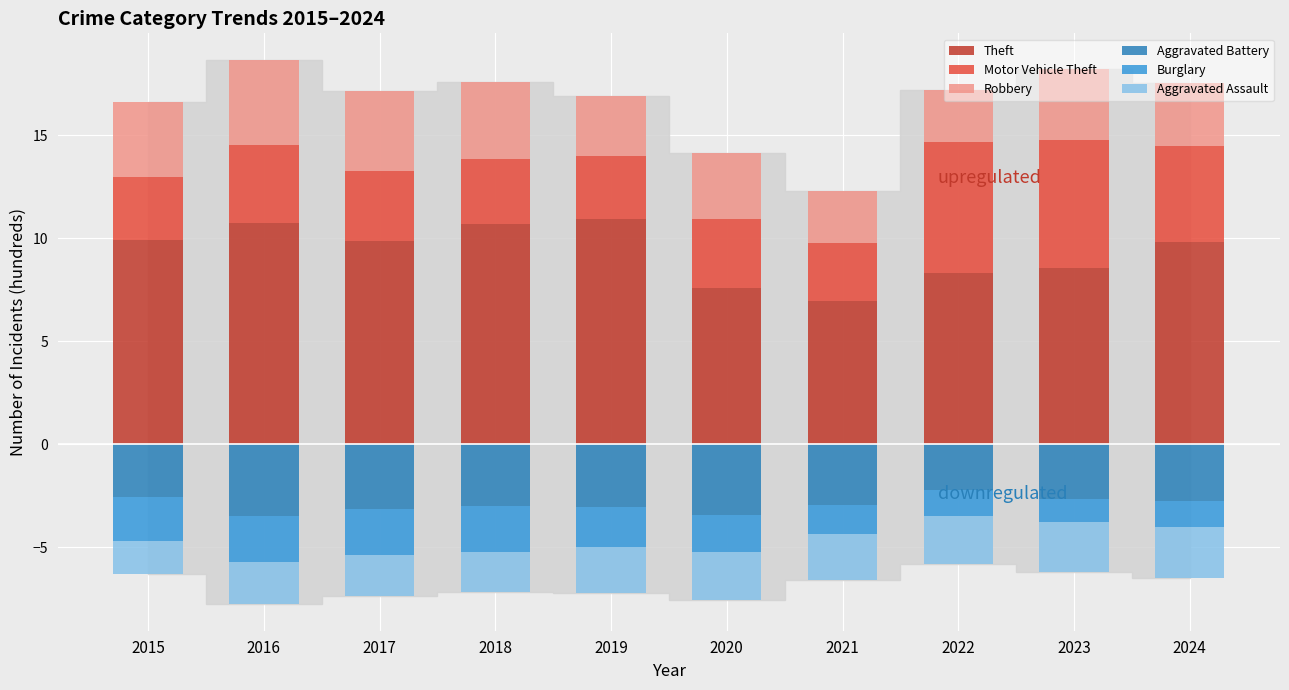

Reading left to right, what are all the values shown in this chart?

Theft: 9.9	10.7	9.8	10.7	10.9	7.6	7.0	8.3	8.6	9.8
Motor Vehicle Theft: 3.1	3.8	3.4	3.2	3.1	3.4	2.8	6.4	6.2	4.7
Robbery: 3.6	4.1	3.9	3.7	2.9	3.2	2.5	2.5	3.4	3.1
Aggravated Battery: -2.6	-3.5	-3.1	-3.0	-3.0	-3.4	-2.9	-2.2	-2.6	-2.7
Burglary: -2.1	-2.3	-2.3	-2.2	-1.9	-1.8	-1.4	-1.3	-1.1	-1.3
Aggravated Assault: -1.6	-2.0	-2.0	-2.0	-2.3	-2.3	-2.3	-2.3	-2.4	-2.5